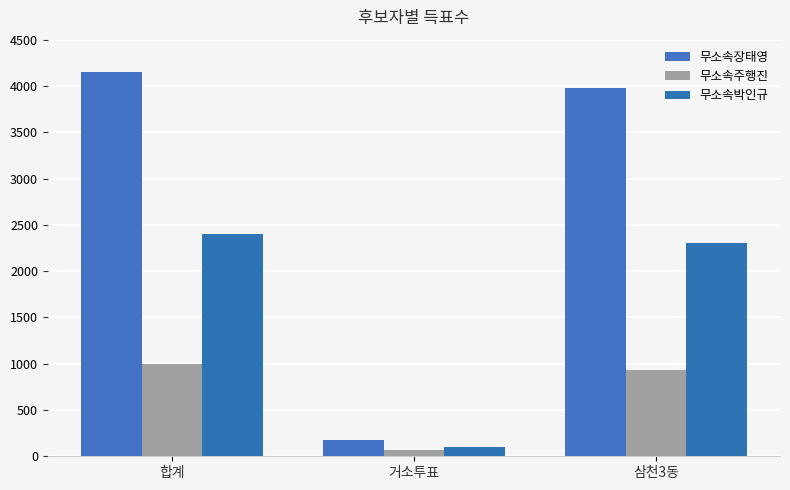

List the series in order of their overall mean, lowest first.

무소속주행진, 무소속박인규, 무소속장태영